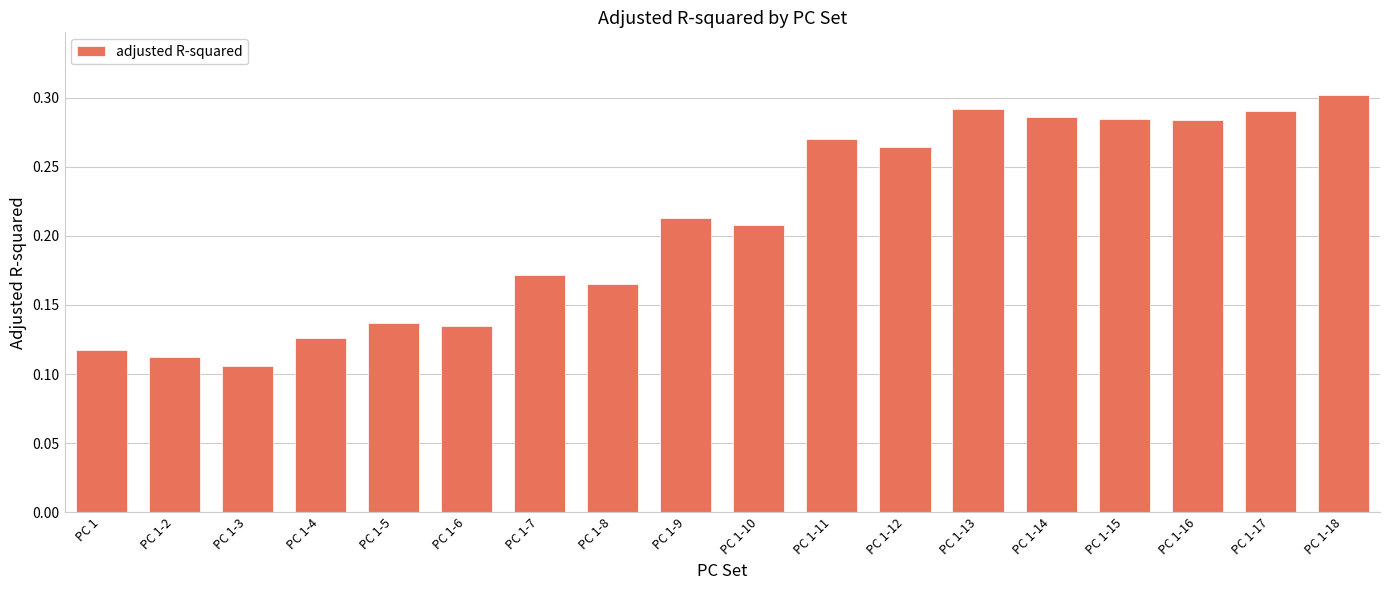

What is the sum of the values at PC 1-10 and PC 1-12?

0.5